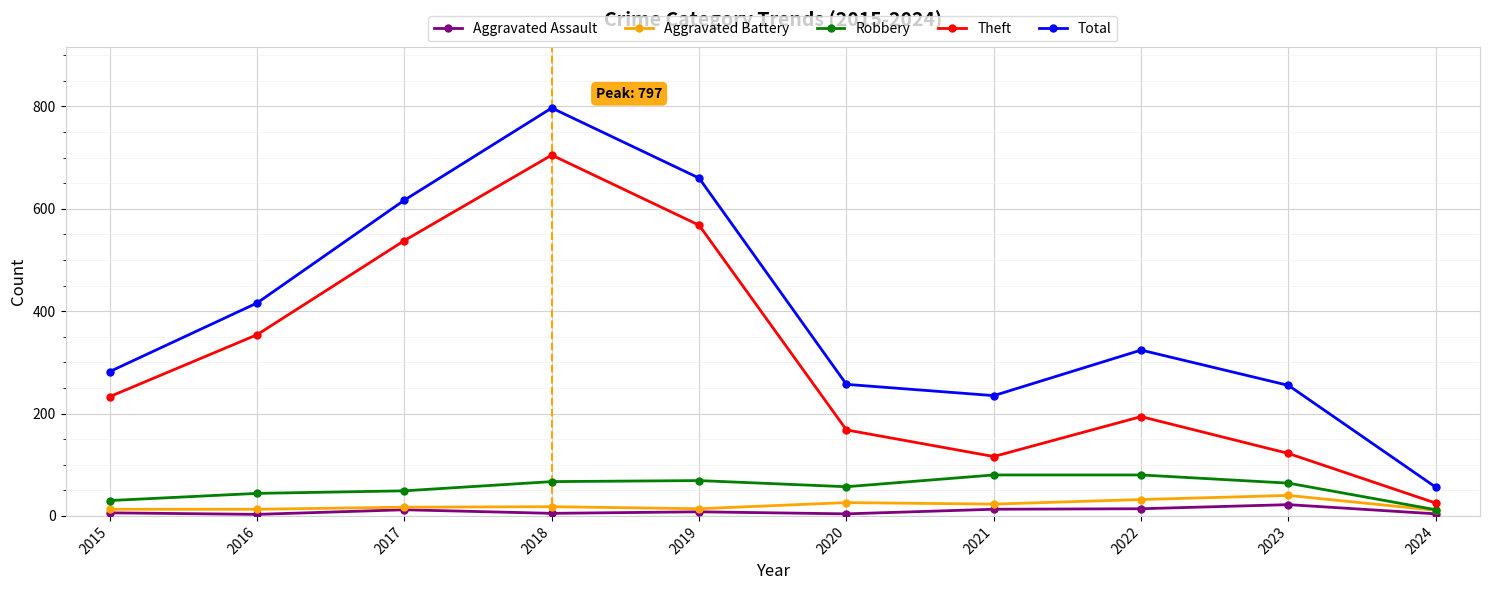

What is the lowest value of the Aggravated Battery series?

11